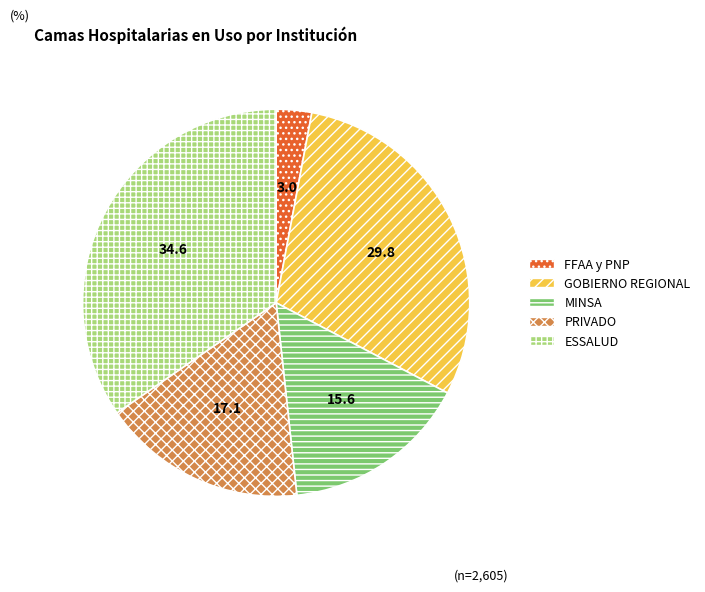

The GOBIERNO REGIONAL slice represents 30% of the pie. True or false?

True